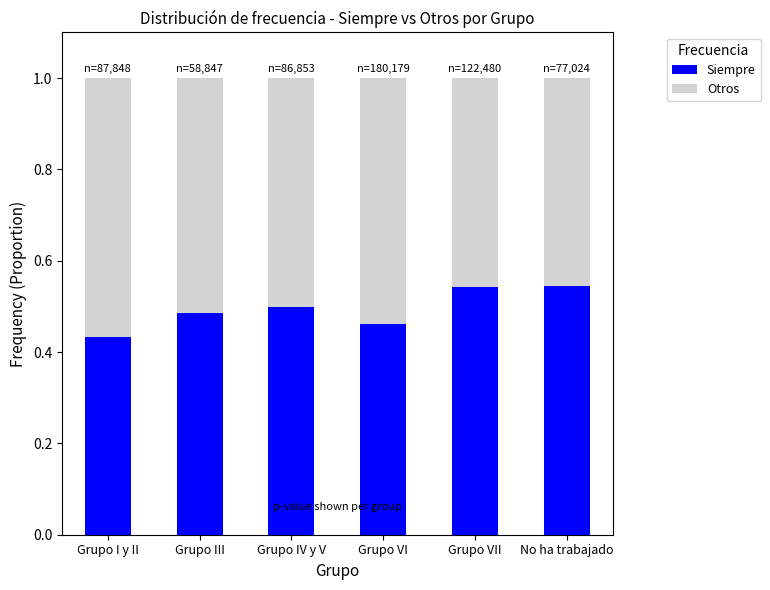

Are the bars horizontal?

No